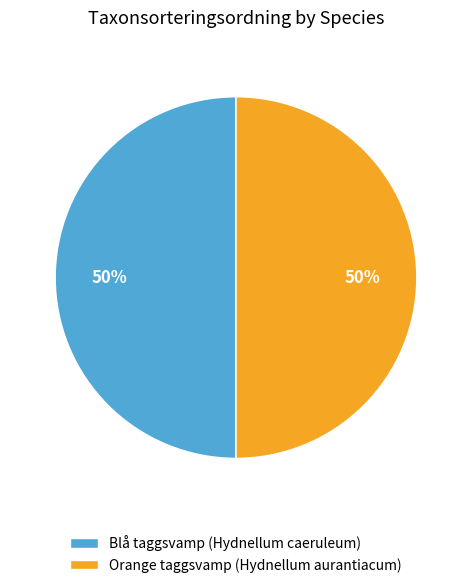

Combined, do Orange taggsvamp (Hydnellum aurantiacum) and Blå taggsvamp (Hydnellum caeruleum) account for over 50%?

Yes